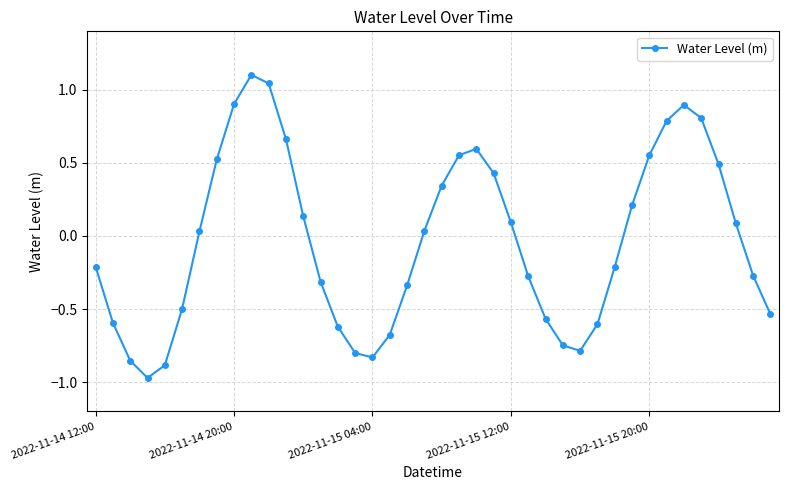

What is the maximum value shown in the chart?

1.1